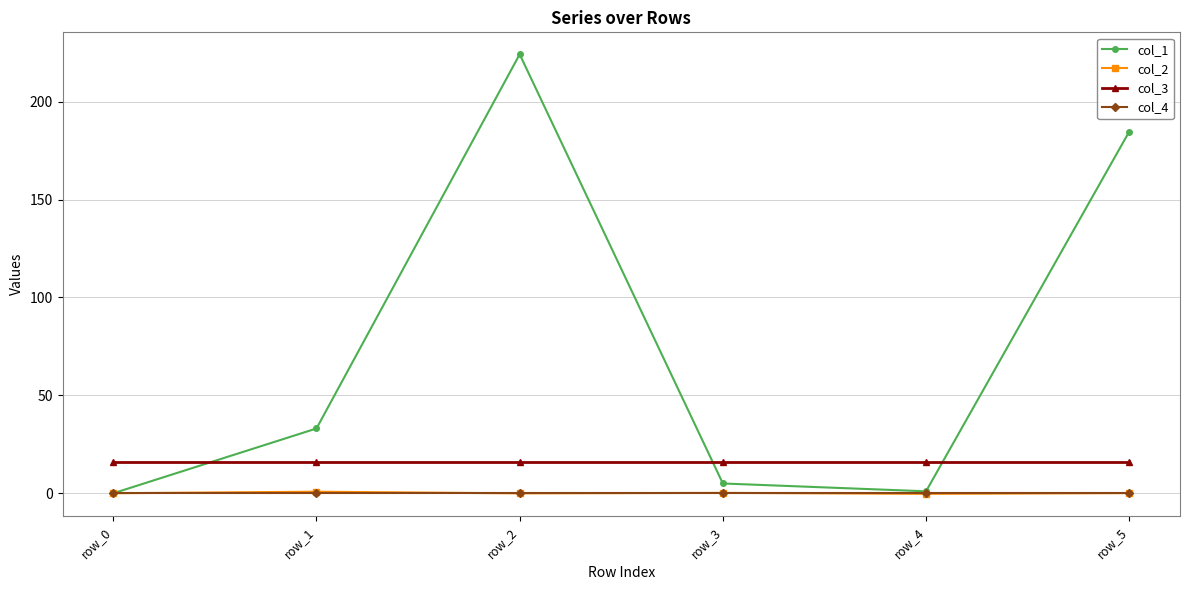

True or false: col_3 and col_4 cross at least once.

False